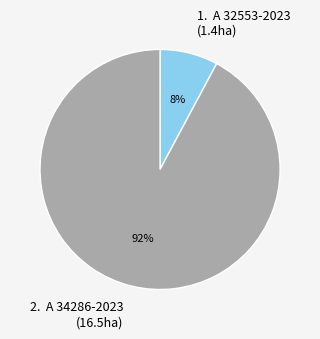

To the nearest percent, what is the difference between the largest and smallest slice percentages?

84%